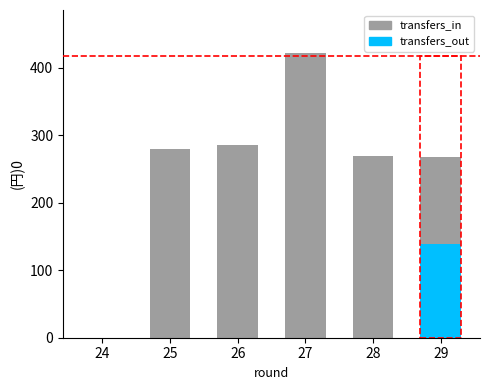

Which category has the lowest value across all series?

24